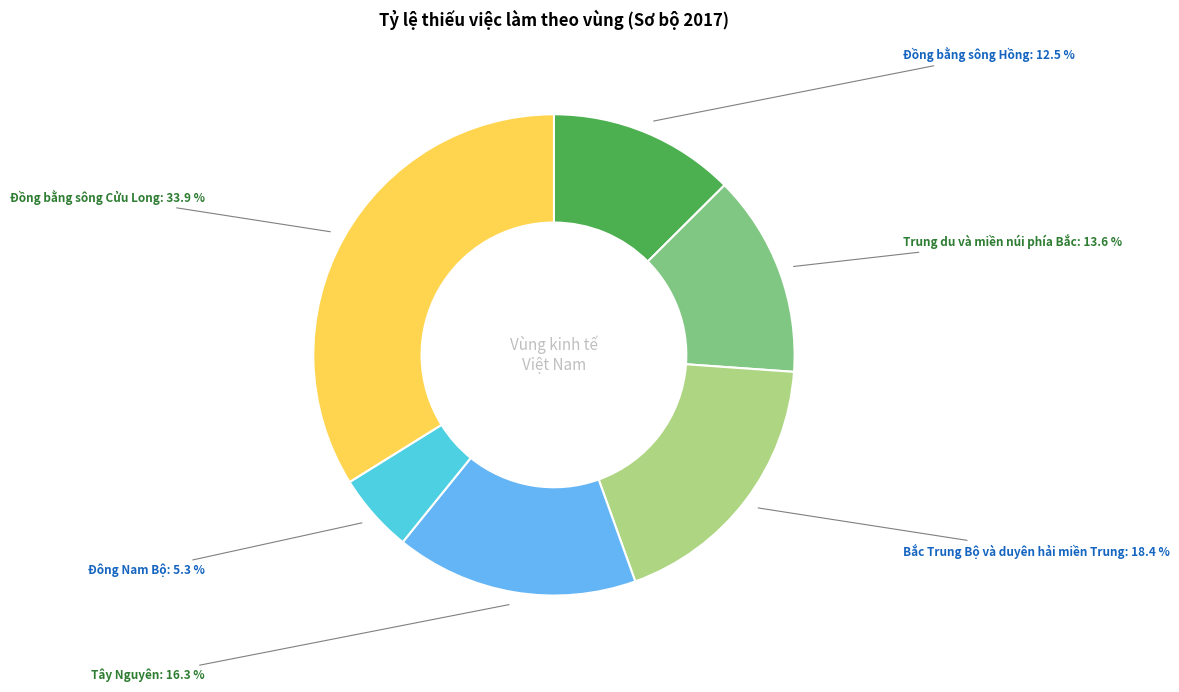

Does any single category account for the majority?

No